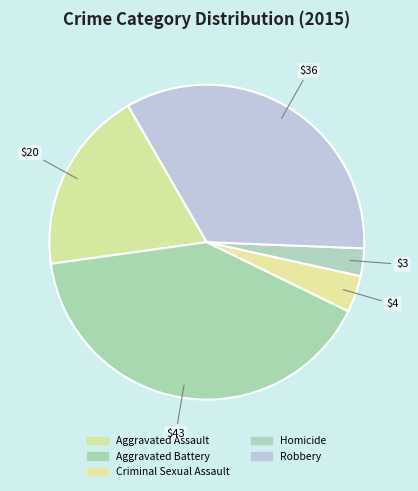

What is the smallest slice in the pie chart?

Homicide